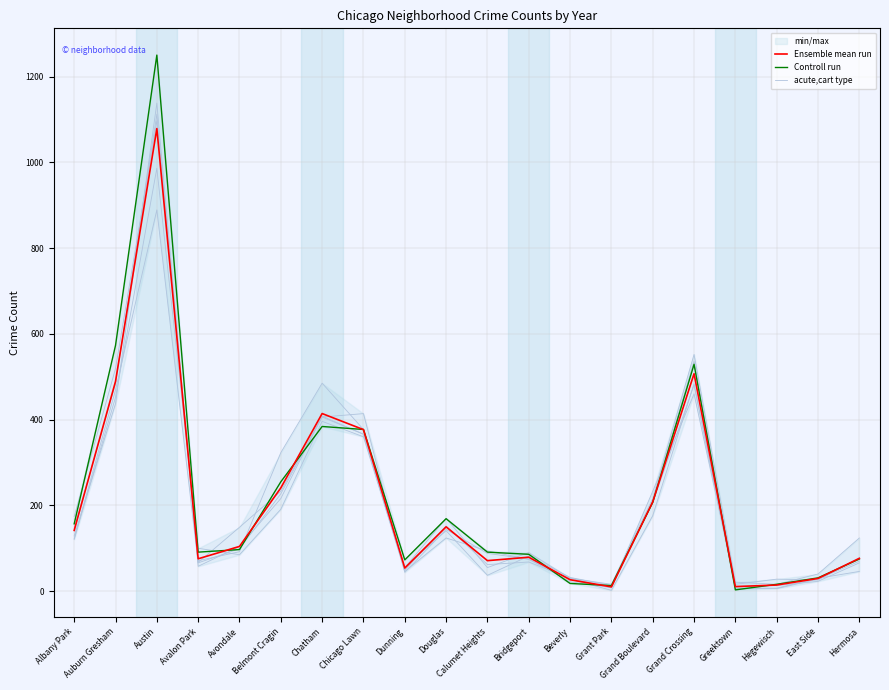

Reading left to right, transcribe all the data shown in this chart.

Ensemble mean run: Albany Park=141.7	Auburn Gresham=489.0	Austin=1078.7	Avalon Park=75.5	Avondale=104.3	Belmont Cragin=240.8	Chatham=414.2	Chicago Lawn=376.7	Dunning=53.8	Douglas=150.0	Calumet Heights=71.2	Bridgeport=79.2	Beverly=26.7	Grant Park=10.0	Grand Boulevard=208.2	Grand Crossing=507.0	Greektown=10.7	Hegewisch=14.3	East Side=29.7	Hermosa=76.5
Controll run: Albany Park=157.0	Auburn Gresham=573.0	Austin=1250.0	Avalon Park=91.0	Avondale=97.0	Belmont Cragin=255.0	Chatham=384.0	Chicago Lawn=377.0	Dunning=73.0	Douglas=169.0	Calumet Heights=91.0	Bridgeport=86.0	Beverly=18.0	Grant Park=13.0	Grand Boulevard=207.0	Grand Crossing=529.0	Greektown=3.0	Hegewisch=16.0	East Side=31.0	Hermosa=75.0
acute,cart type: Albany Park=174.0	Auburn Gresham=519.0	Austin=1097.0	Avalon Park=67.0	Avondale=149.0	Belmont Cragin=233.0	Chatham=406.0	Chicago Lawn=414.0	Dunning=44.0	Douglas=144.0	Calumet Heights=88.0	Bridgeport=75.0	Beverly=22.0	Grant Park=8.0	Grand Boulevard=233.0	Grand Crossing=460.0	Greektown=16.0	Hegewisch=28.0	East Side=26.0	Hermosa=78.0